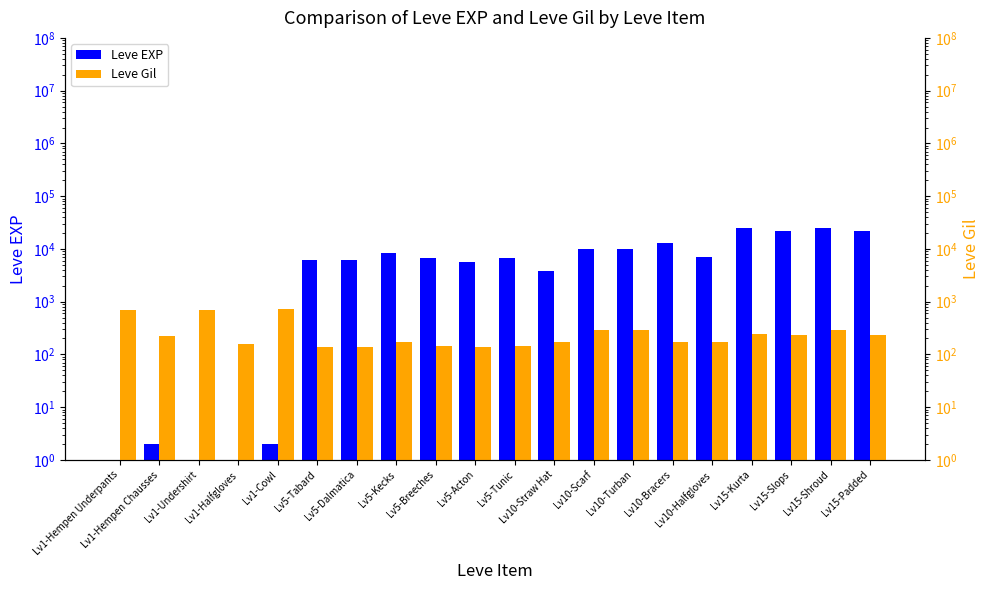

Where does the Leve Gil series first go above 220?

Lv1-Hempen Underpants